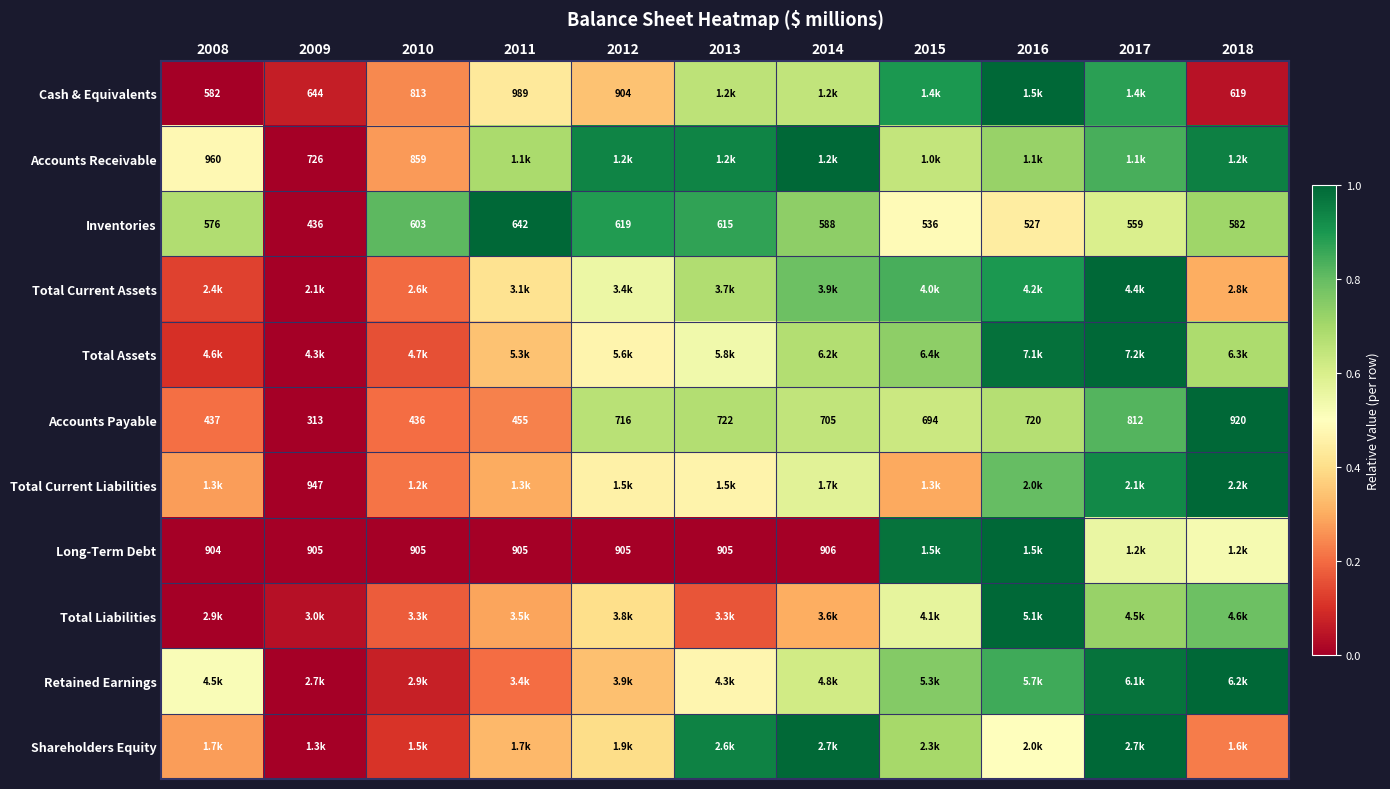

Is it true that Accounts Payable equals 0.6 at 2014?

True